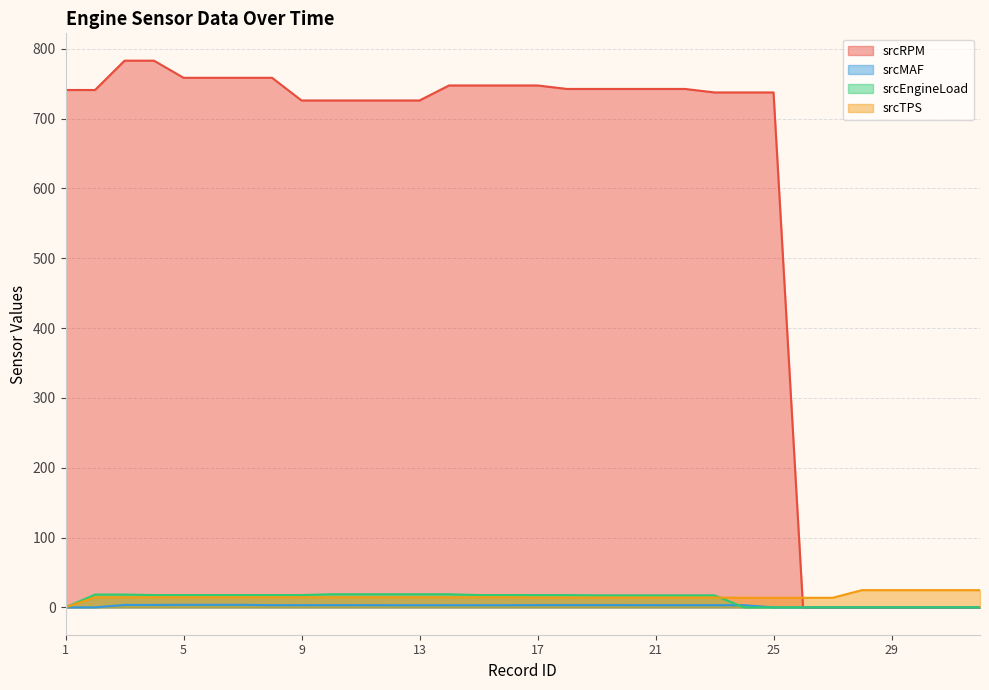

At which category is the sum across all series the highest?

3